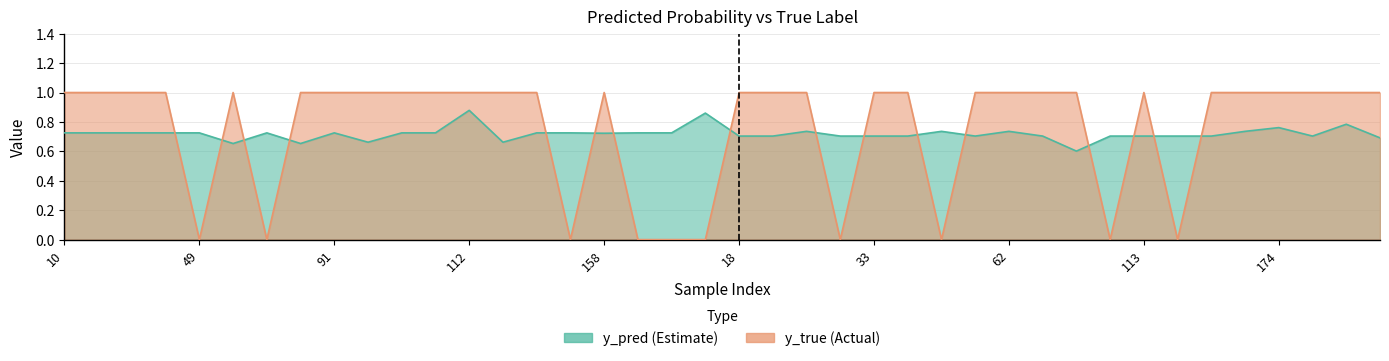

Which category has the lowest value in the y_true series?

49